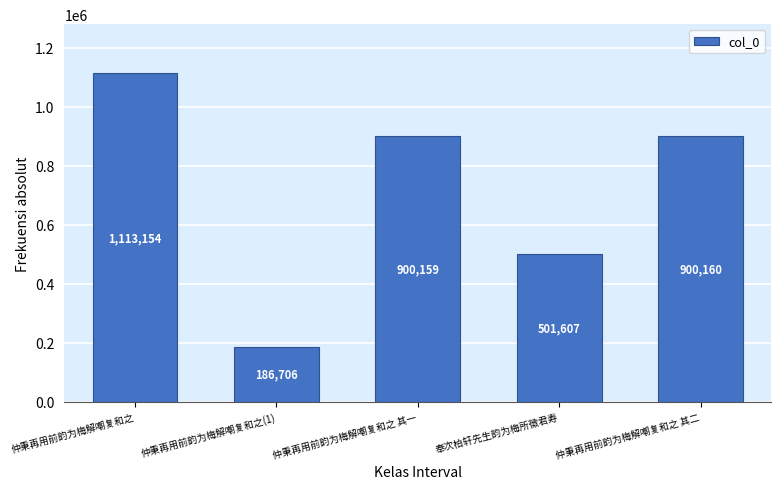

What is the label of the 3rd bar from the left?

仲秉再用前韵为梅解嘲复和之 其一